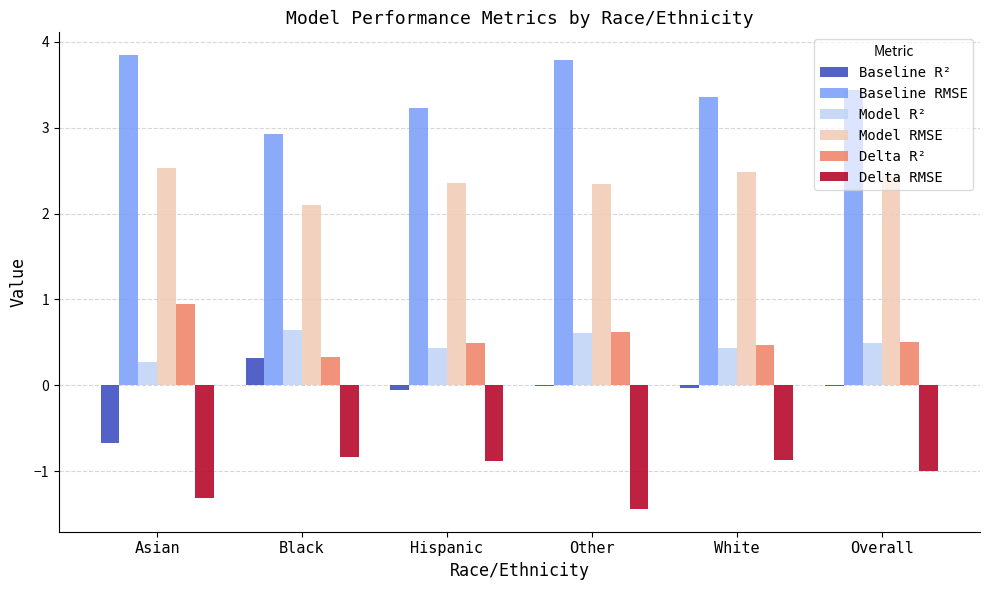

What is the sum of all Model RMSE values?

14.3